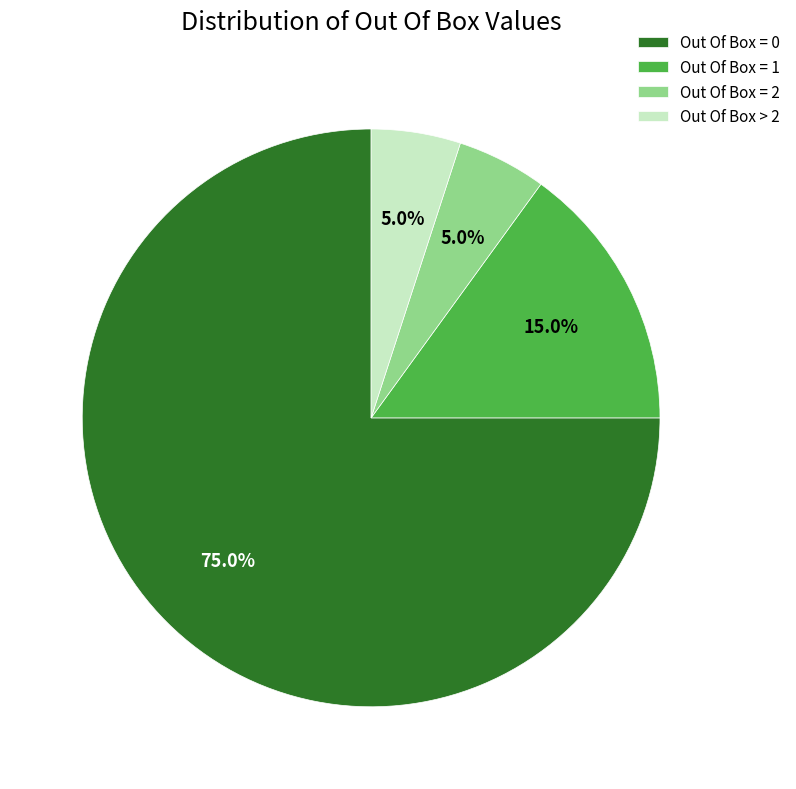

Does Out Of Box = 1 represent more than half of the total?

No